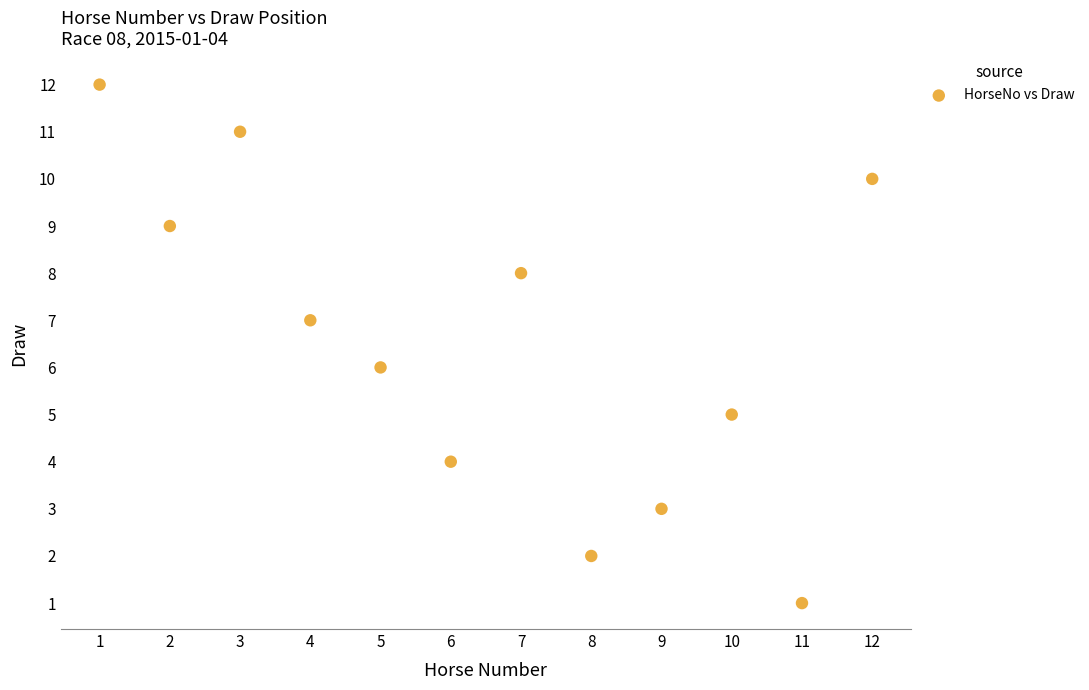

What is the range of Y values (max minus min)?

11